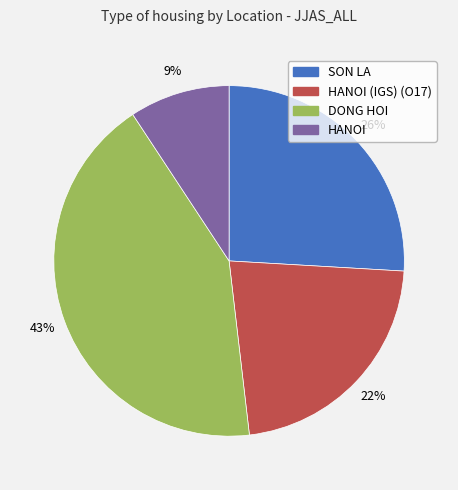

Is there a majority slice in this chart?

No